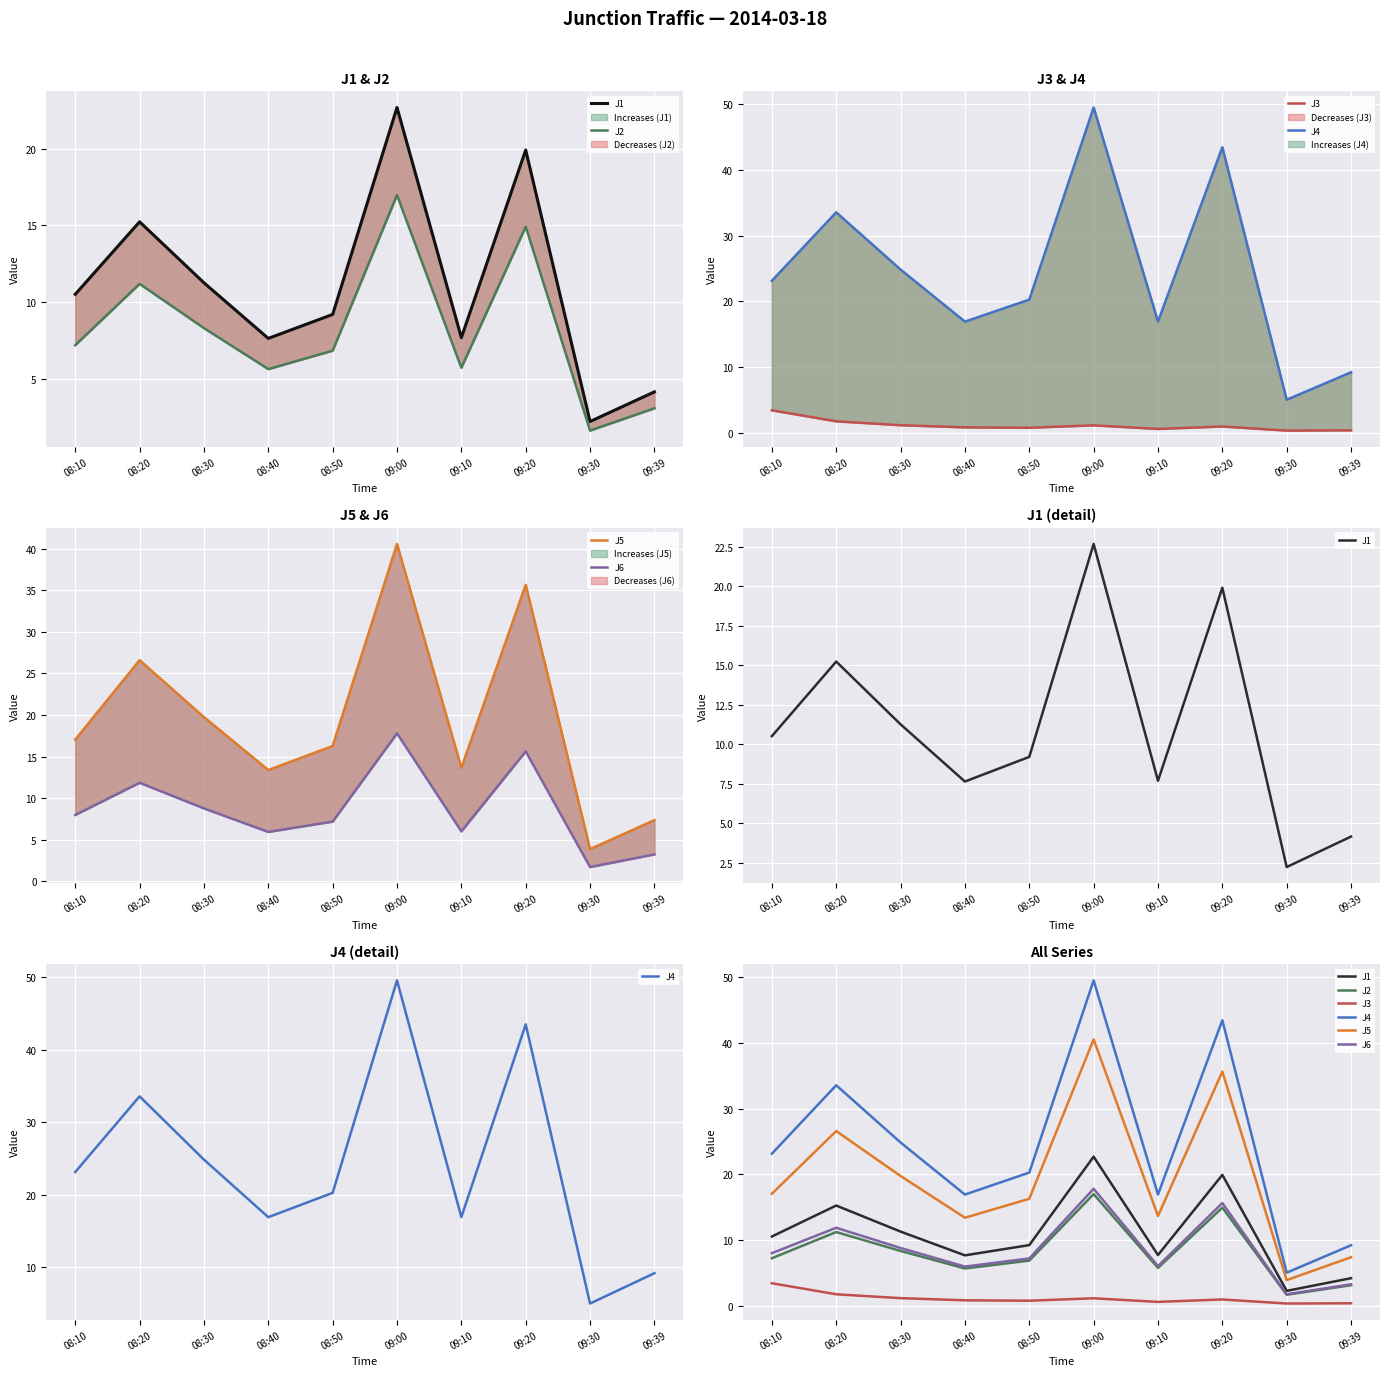

What is the spread (max minus min) of values at 09:39?

8.8